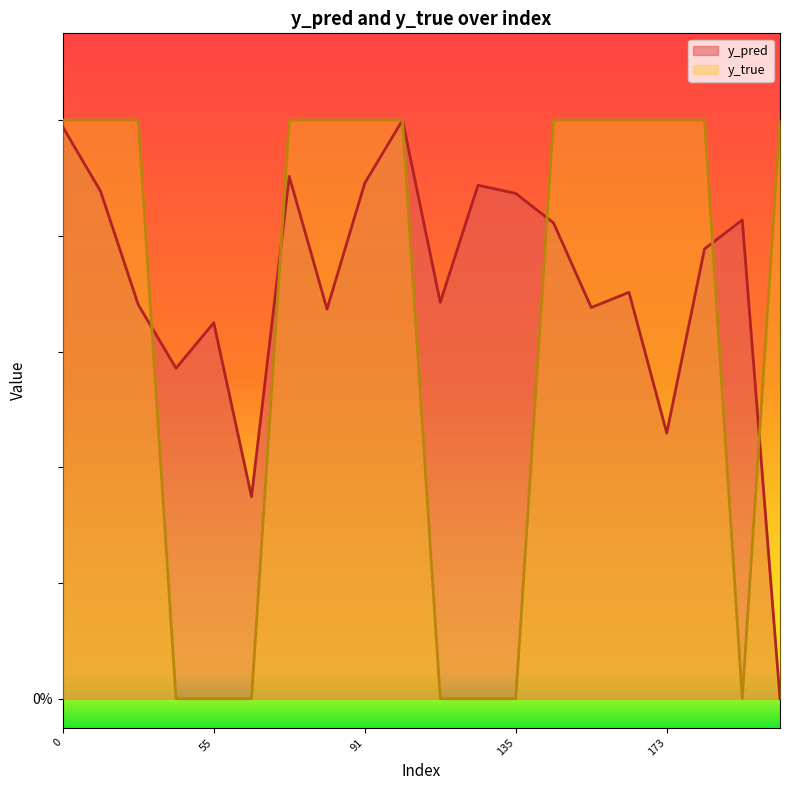

Is it true that y_pred equals 0.7 at 81?

True